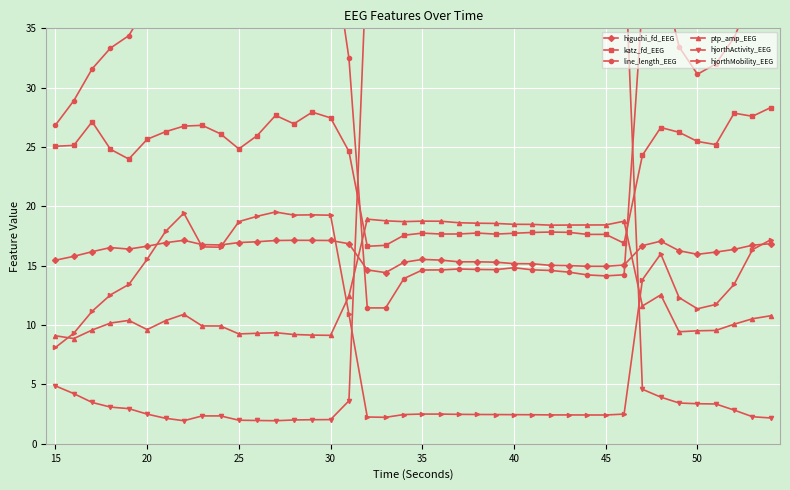

True or false: higuchi_fd_EEG and katz_fd_EEG intersect in this chart.

False